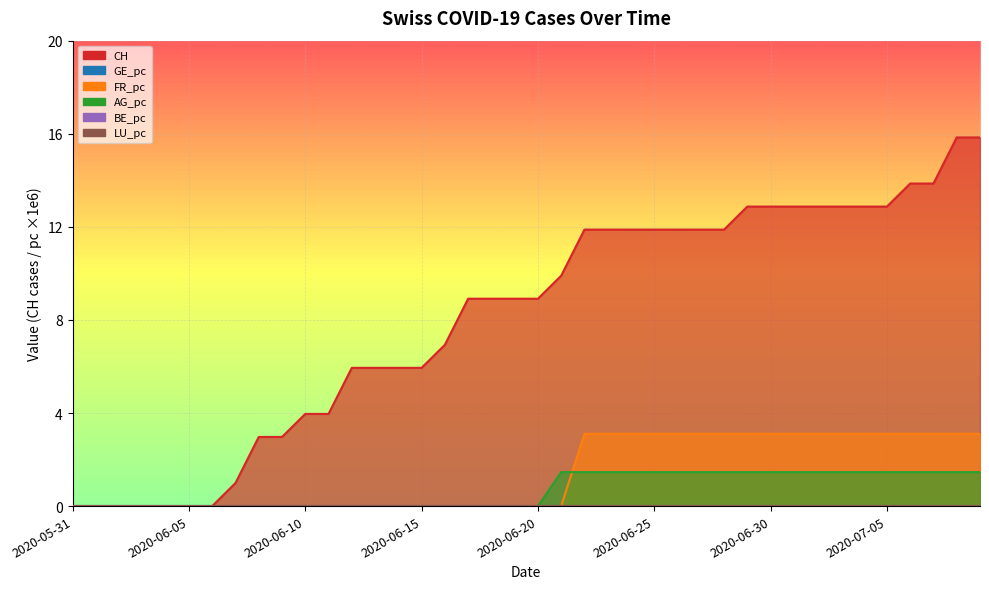

Which series has the widest spread of values?

CH